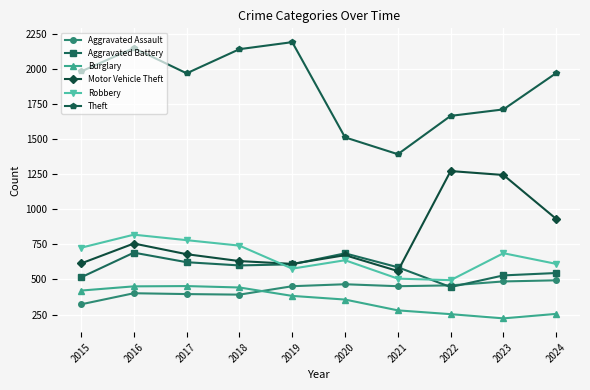

At which category does Theft reach its first local peak?

2016